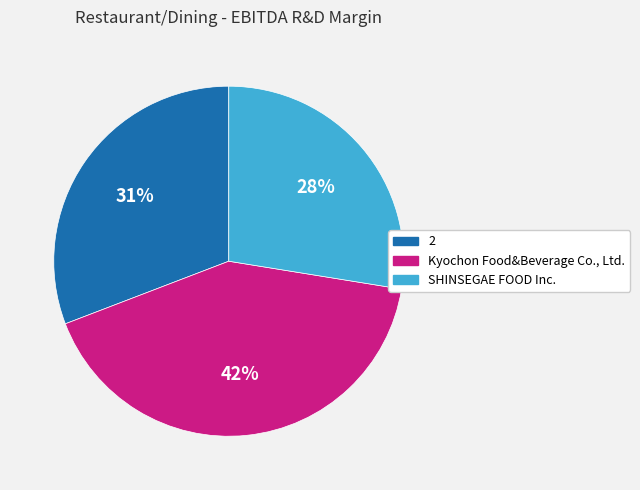

Is there any slice that represents more than half of the pie?

No